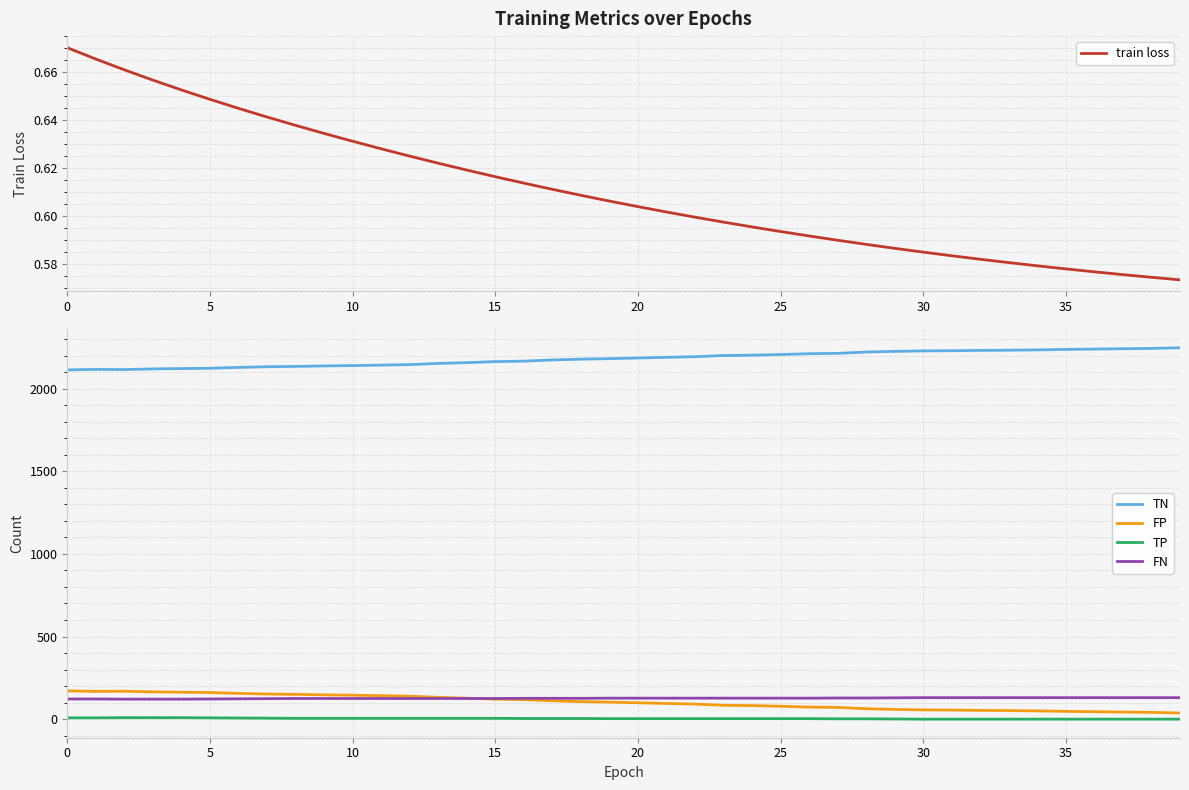

What is the sum of the FP values at 15 and 32?

174.0